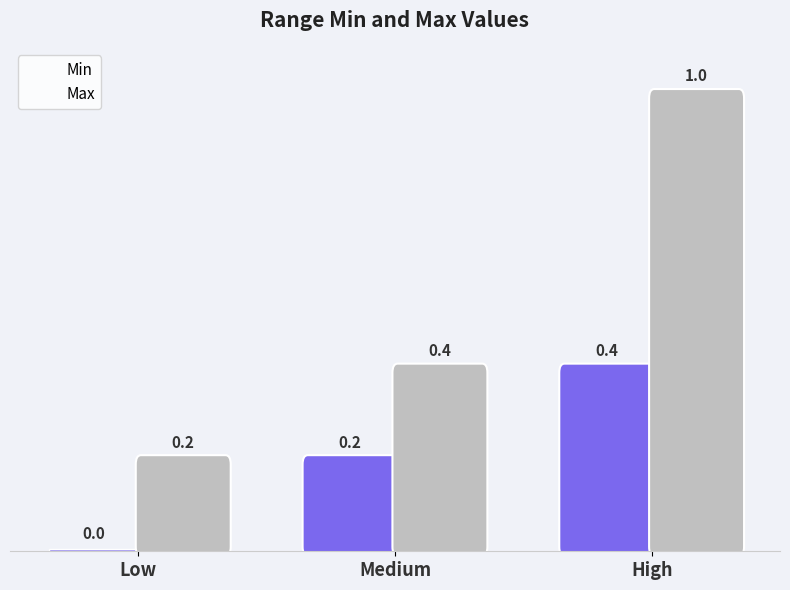

Read the Max value at Medium.

0.4